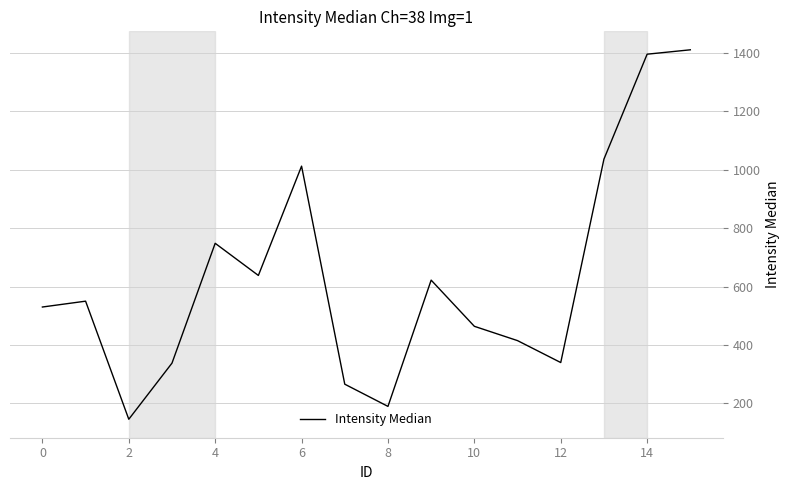

What is the greatest value displayed?

1410